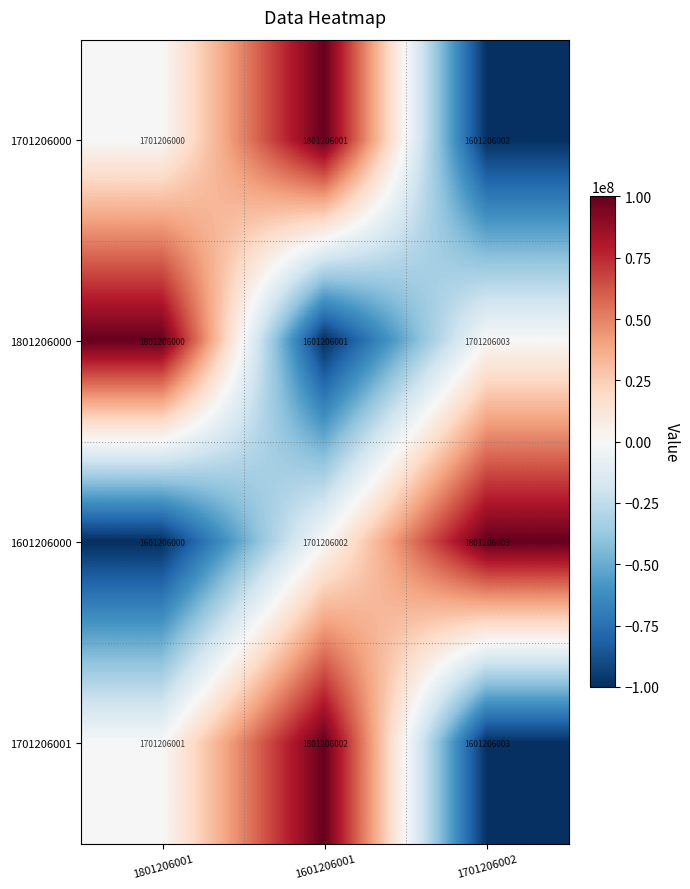

What is the spread (max minus min) of values at 1701206002?

200000001